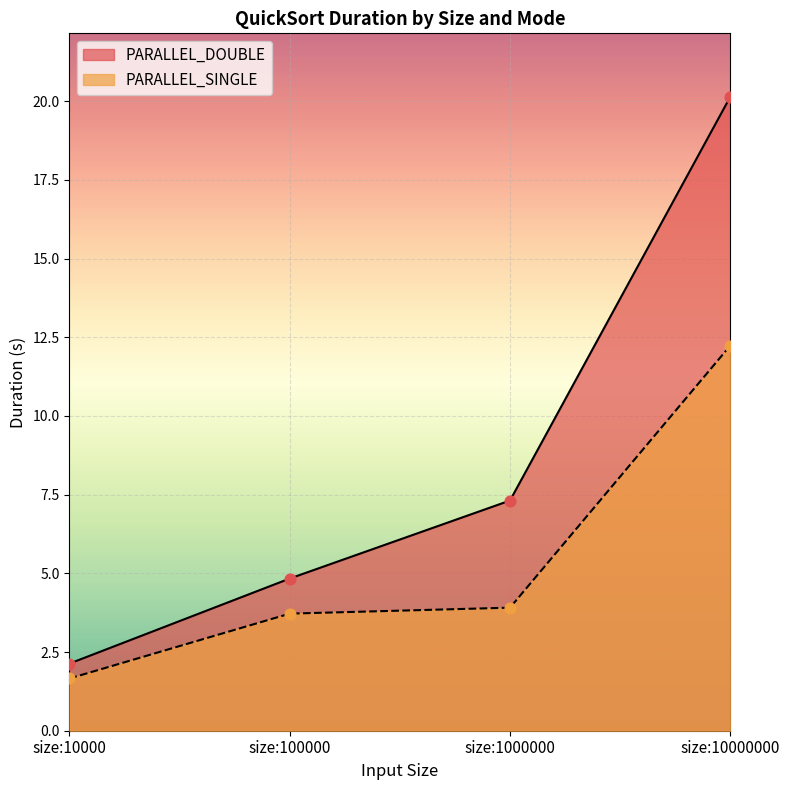

What are all the series names shown in the legend?

PARALLEL_DOUBLE, PARALLEL_SINGLE